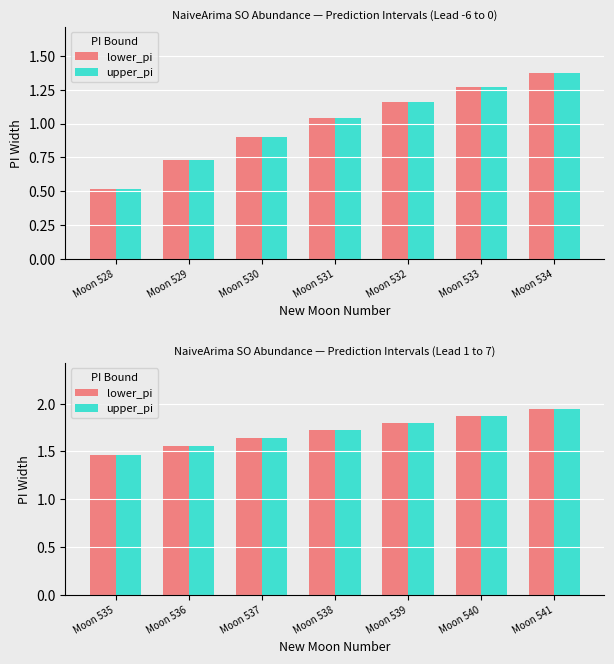

At which category does the chart reach its minimum across all series?

Moon 535